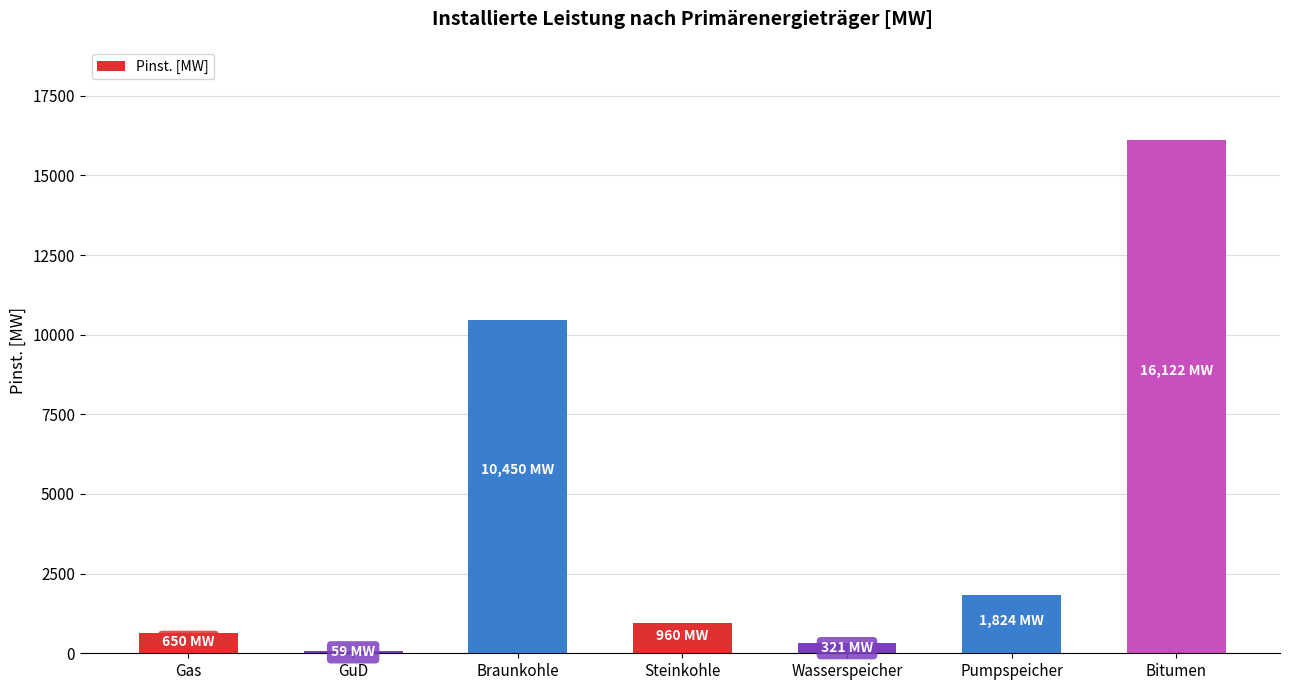

What value does the data have at Bitumen?

16122.1